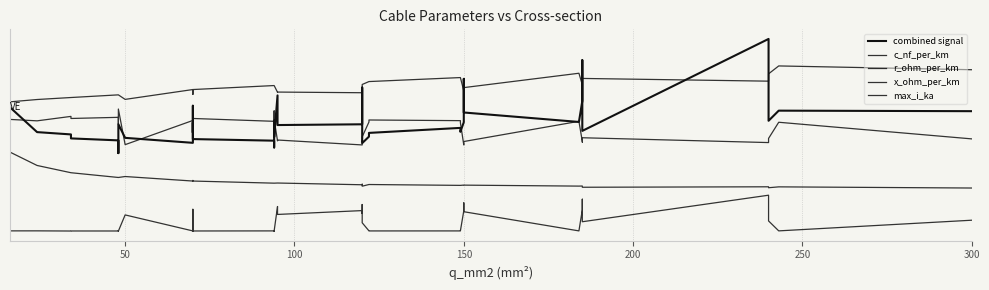

Is it true that x_ohm_per_km equals 1.3 at 50?

False